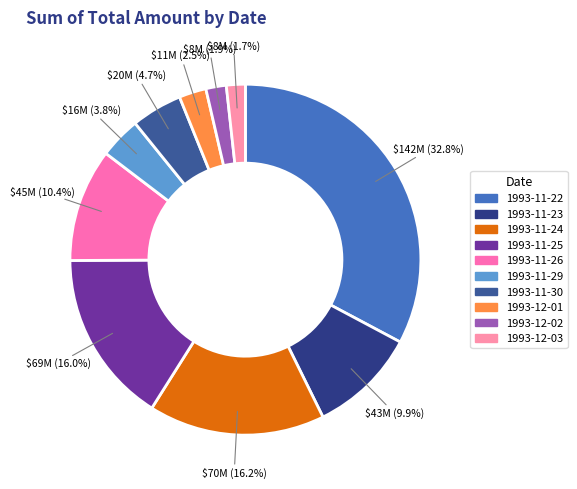

Approximately how many times larger is the value at 1993-11-26 compared to 1993-11-30?

2.2